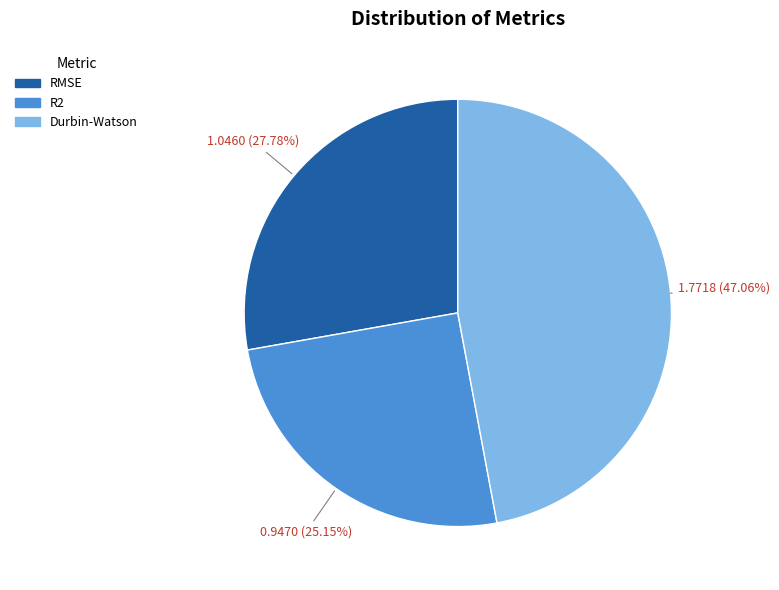

How much of the chart is everything except Durbin-Watson?

52.9%